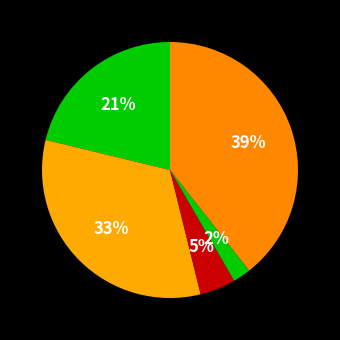

Count the number of slices in the pie.

5